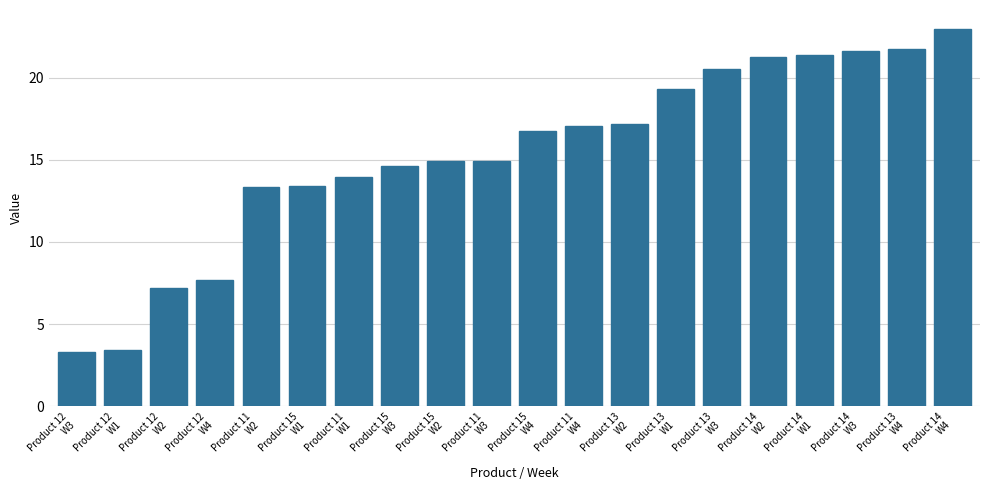

What is the greatest value displayed?

23.0